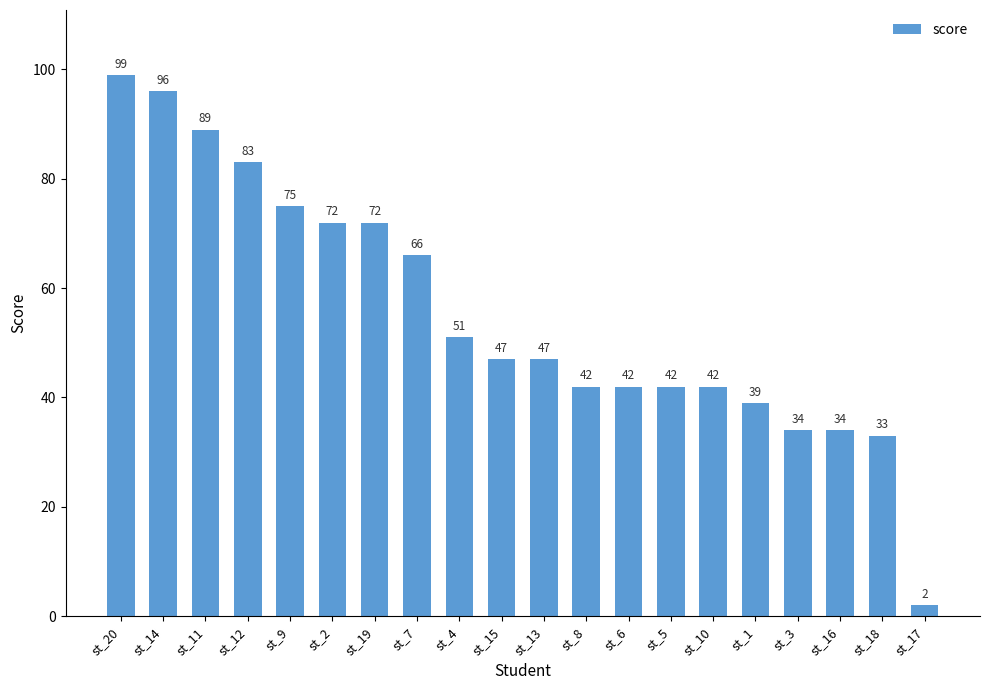

What is the difference between the values at st_16 and st_10?

8